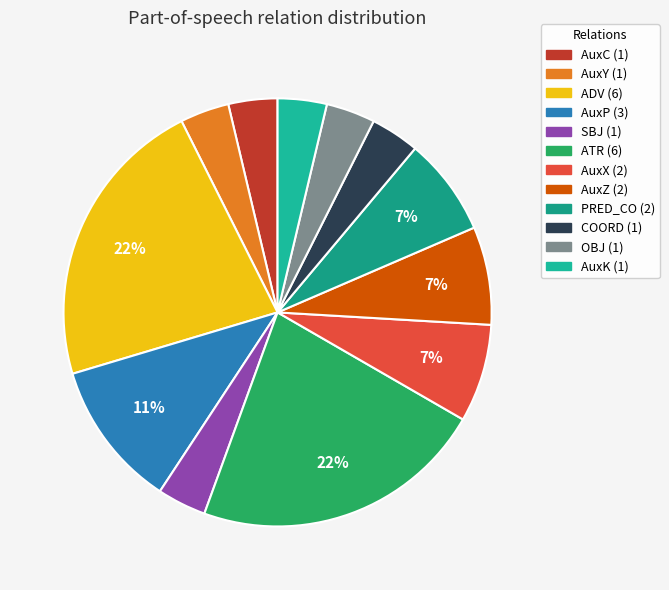

To the nearest percent, what portion does ADV represent?

22%